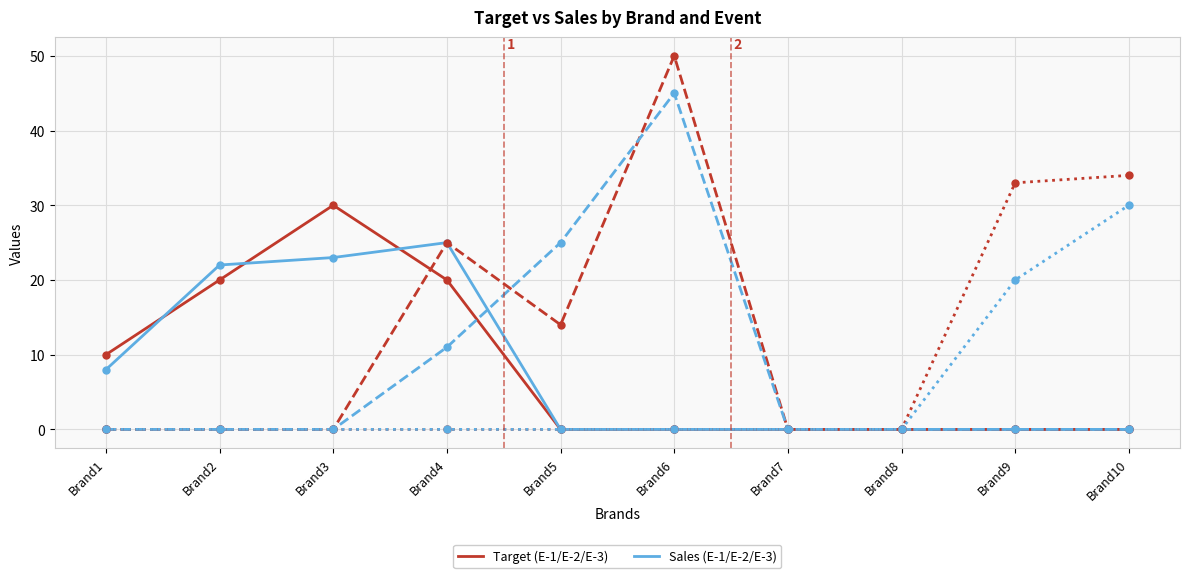

At which category is the sum across all series the highest?

Brand6